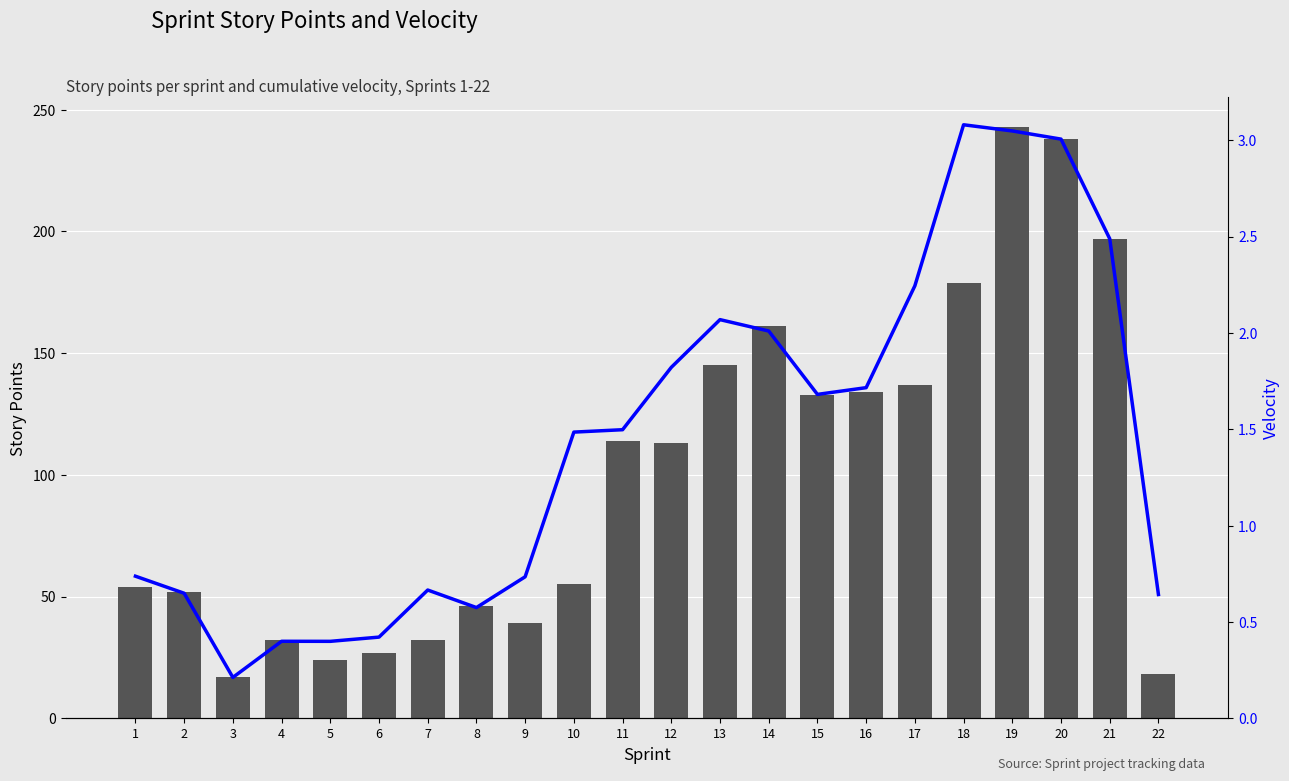

Reading right to left, list all the values displayed in this chart.

storyPoints: 18.0	197.0	238.0	243.0	179.0	137.0	134.0	133.0	161.0	145.0	113.0	114.0	55.0	39.0	46.0	32.0	27.0	24.0	32.0	17.0	52.0	54.0
velocity: 0.6	2.5	3.0	3.0	3.1	2.2	1.7	1.7	2.0	2.1	1.8	1.5	1.5	0.7	0.6	0.7	0.4	0.4	0.4	0.2	0.6	0.7